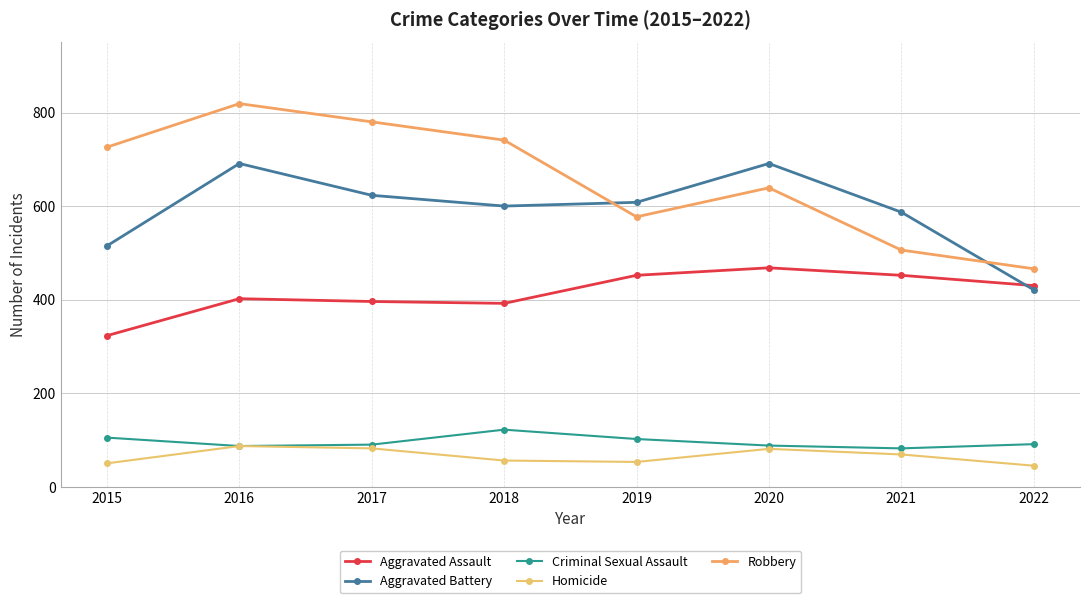

The value of Robbery at 2018 is 424. True or false?

False